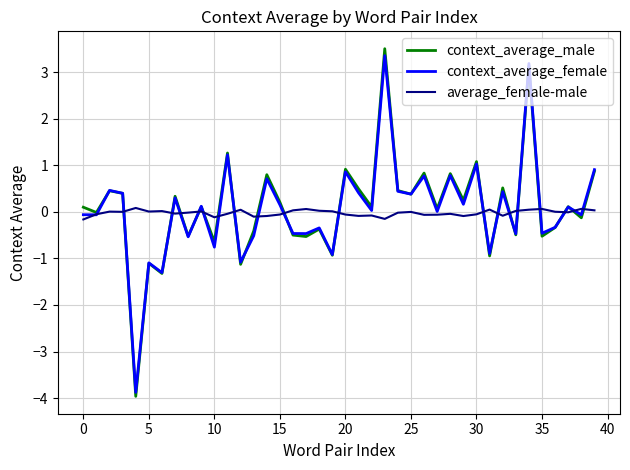

What is the lowest value of the context_average_male series?

-4.0